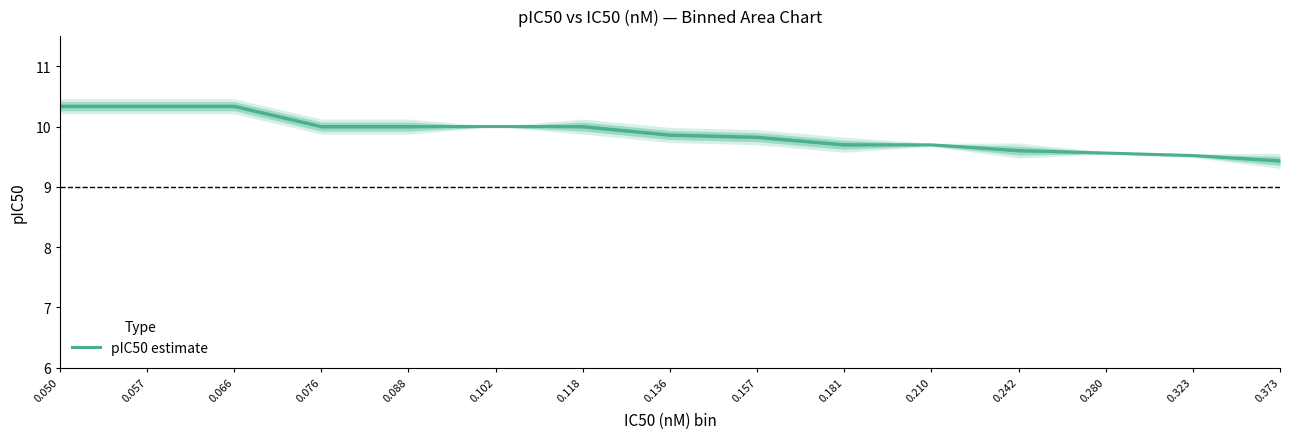

List the labels in order of value, smallest first.

0.373, 0.323, 0.280, 0.242, 0.210, 0.181, 0.157, 0.136, 0.076, 0.088, 0.102, 0.118, 0.050, 0.057, 0.066